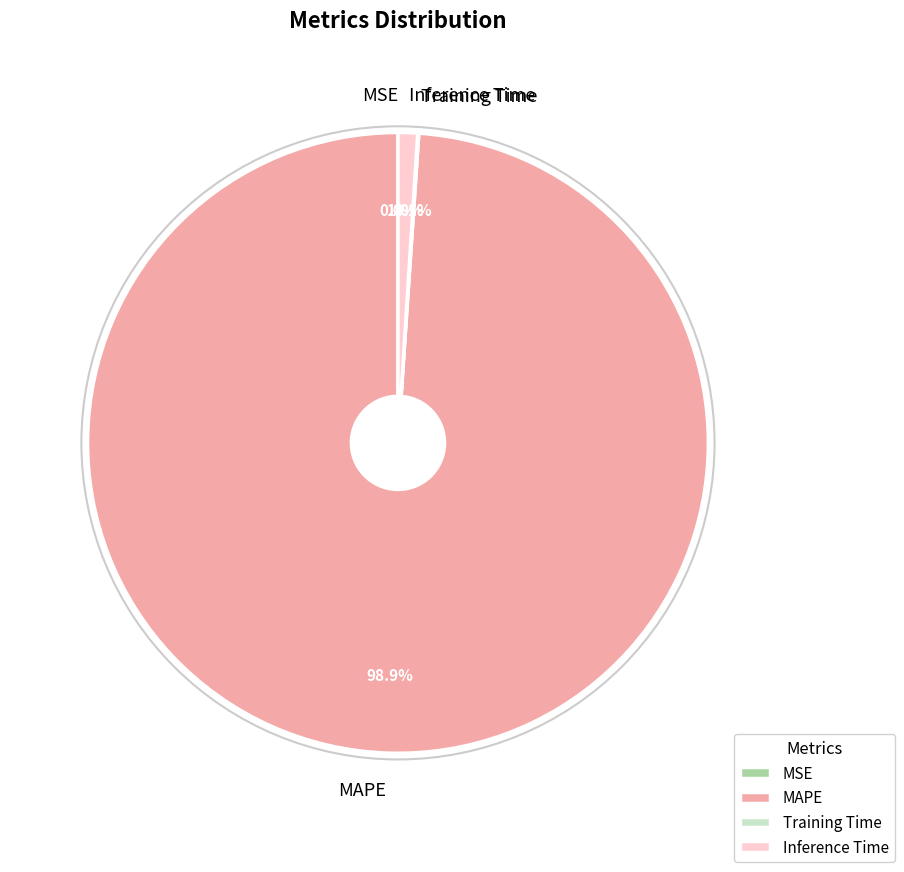

Which slice represents more than half of the pie?

MAPE